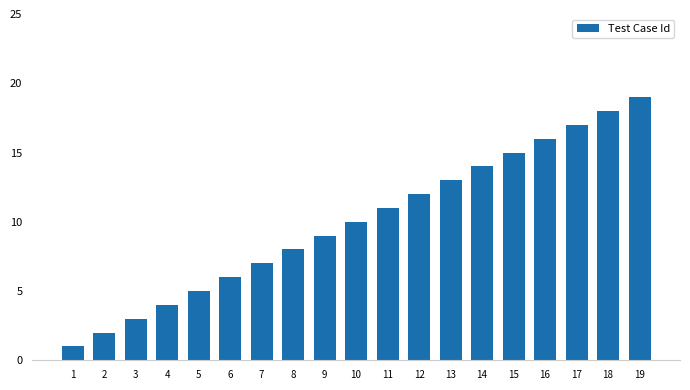

Read the value at 3, to the nearest 5.

5